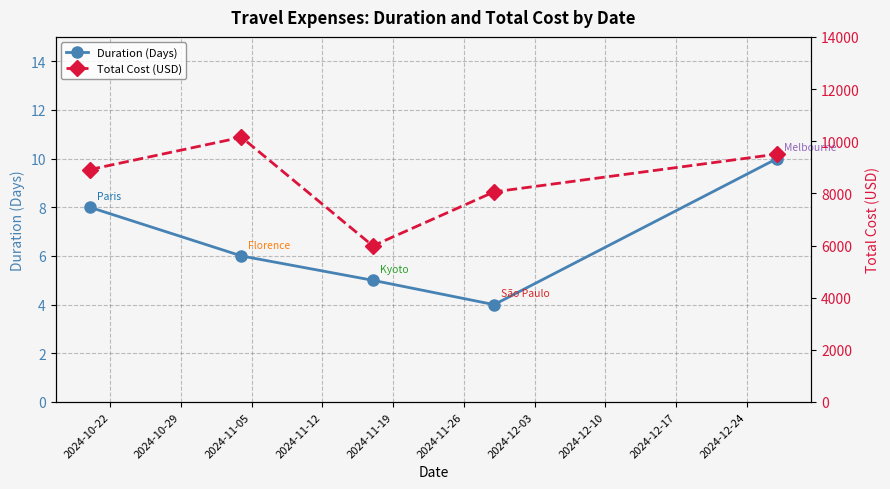

What is the minimum value for Duration (Days)?

4